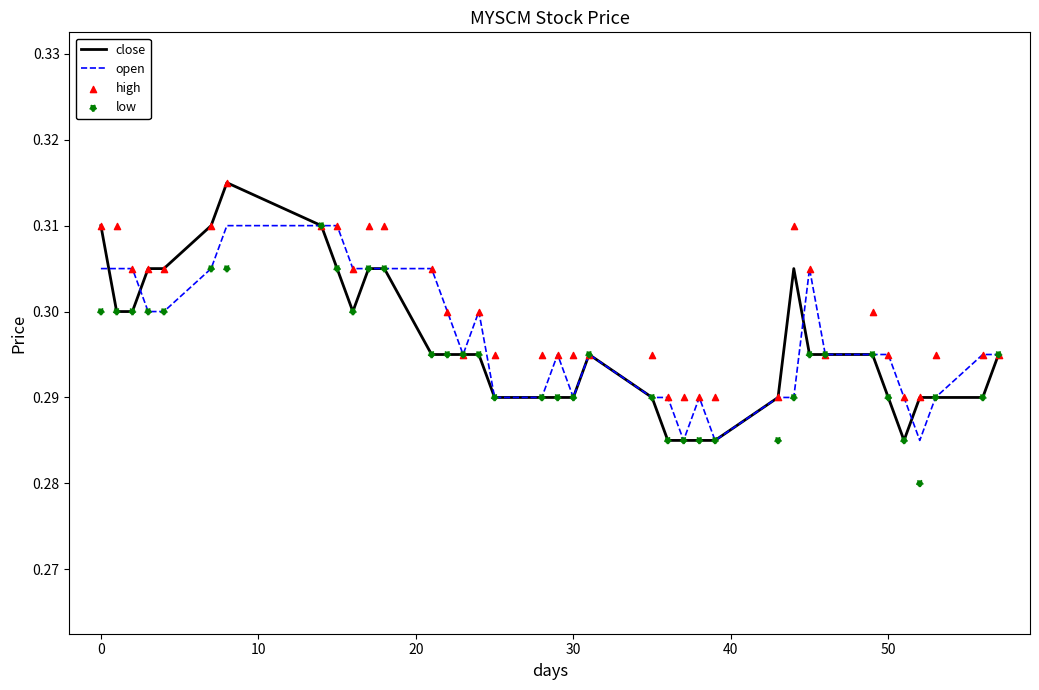

Which series reaches the maximum Y coordinate?

close